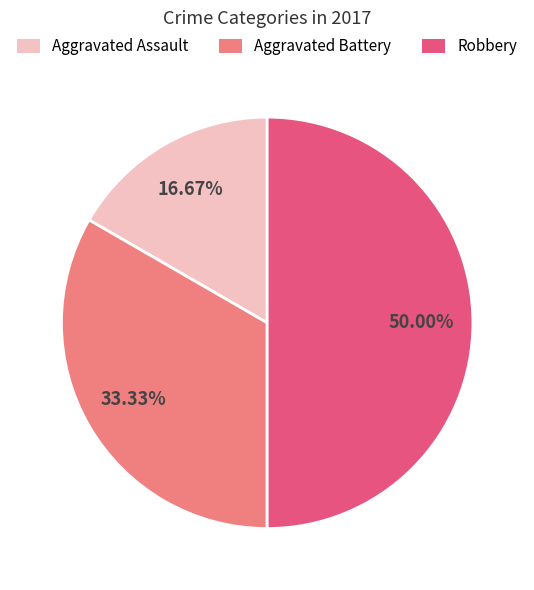

Combined, what portion of the pie is Robbery and Aggravated Battery?

83.3%